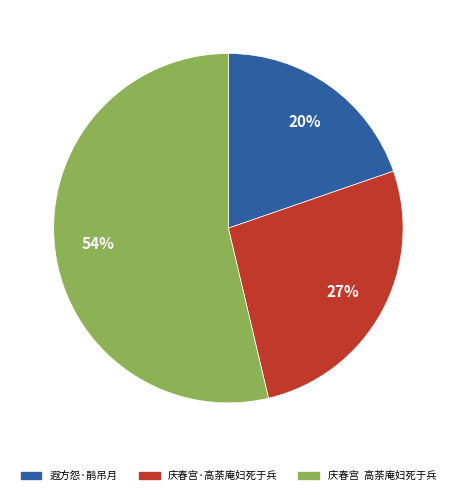

True or false: 庆春宫·高荼庵妇死于兵 accounts for 27% of the total.

True